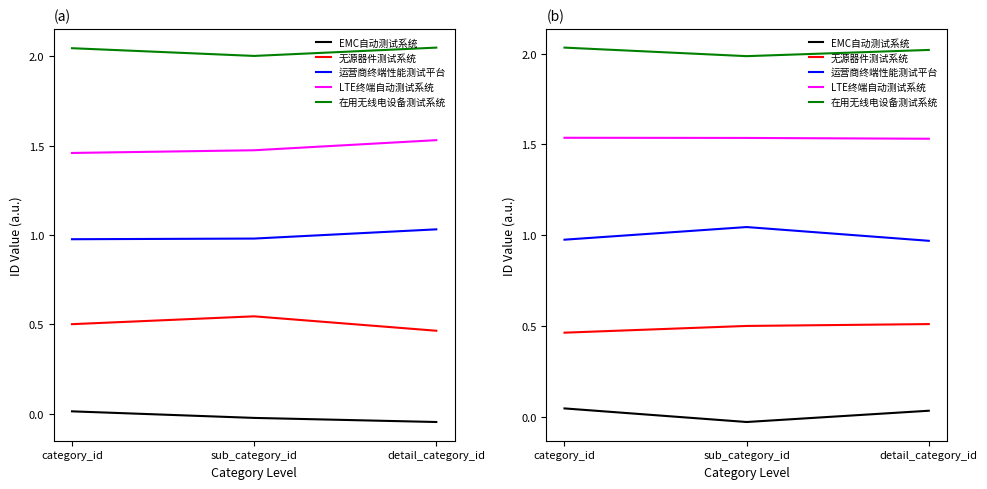

What is the approximate value of 无源器件测试系统 at category_id?

0.5